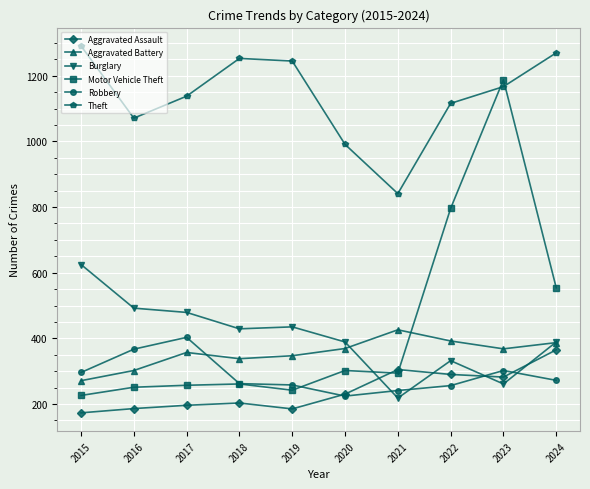

What is the maximum value shown in the chart?

1291